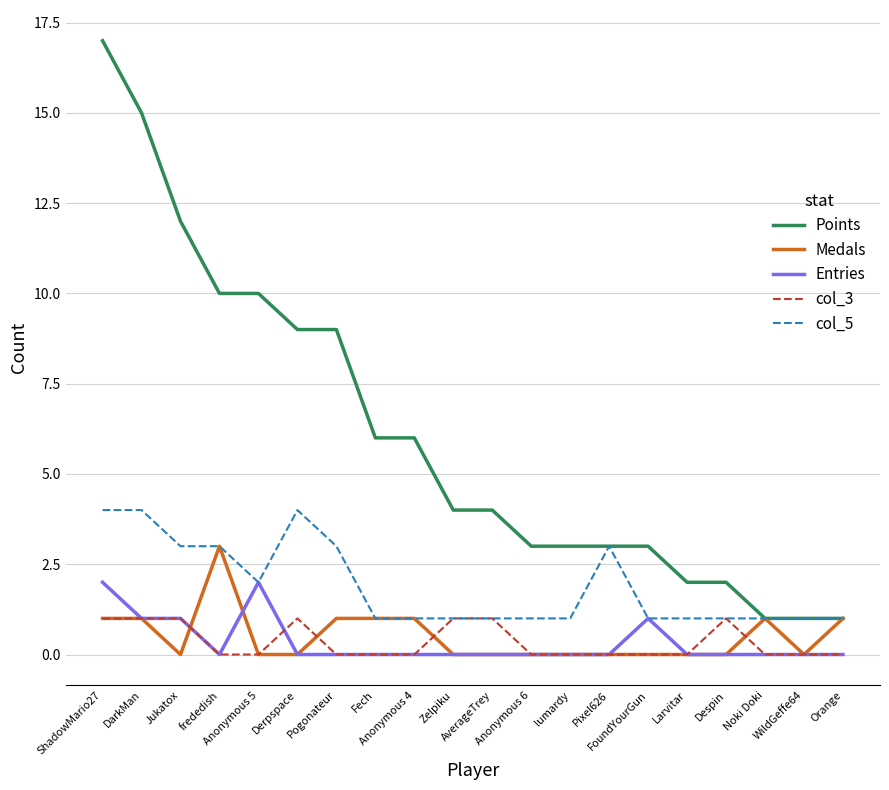

What is the sum of all Entries values?

7